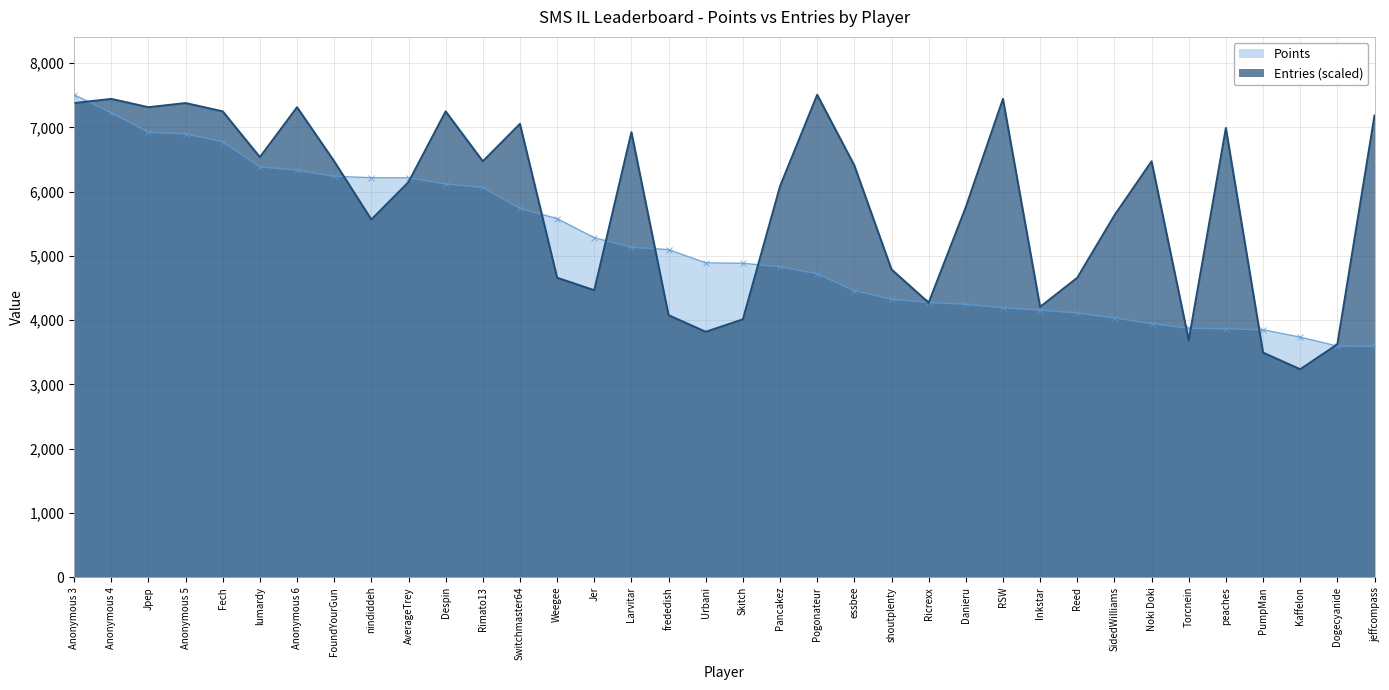

Is it true that Entries equals 4613.7 at Pogonateur?

False